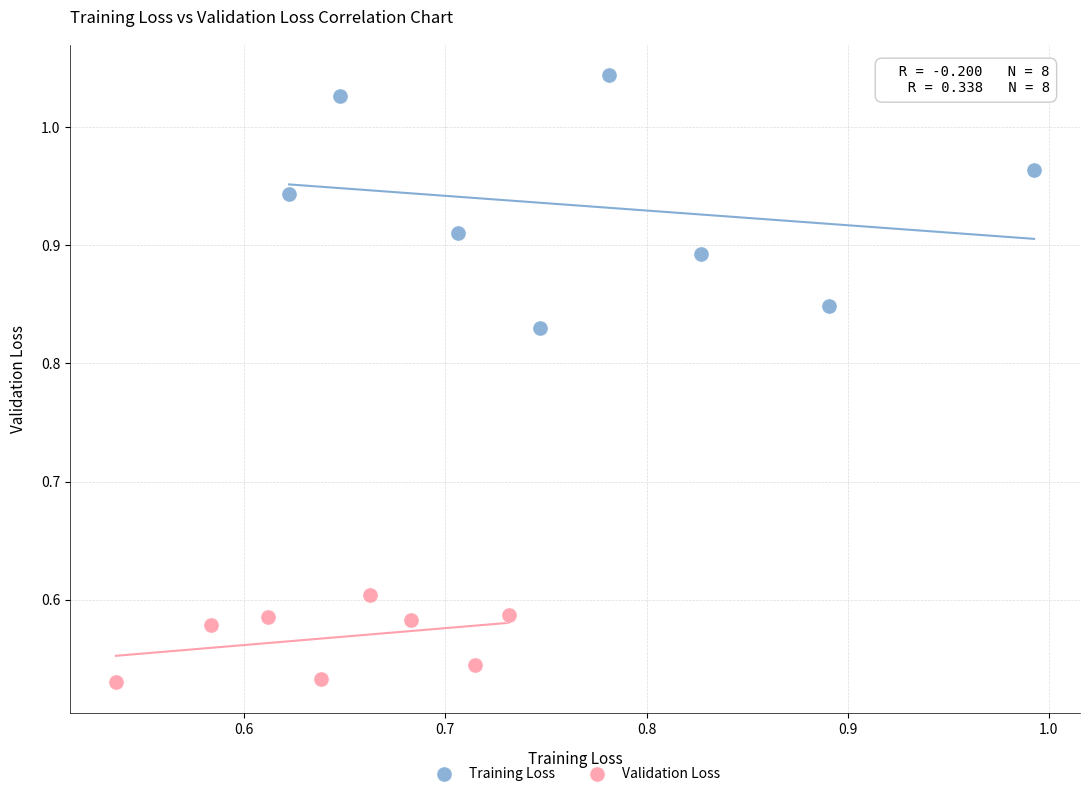

Which series has the largest Y range (max minus min)?

Training Loss